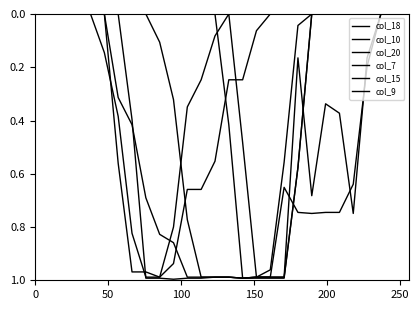

Is this an area chart (filled region under the line)?

No